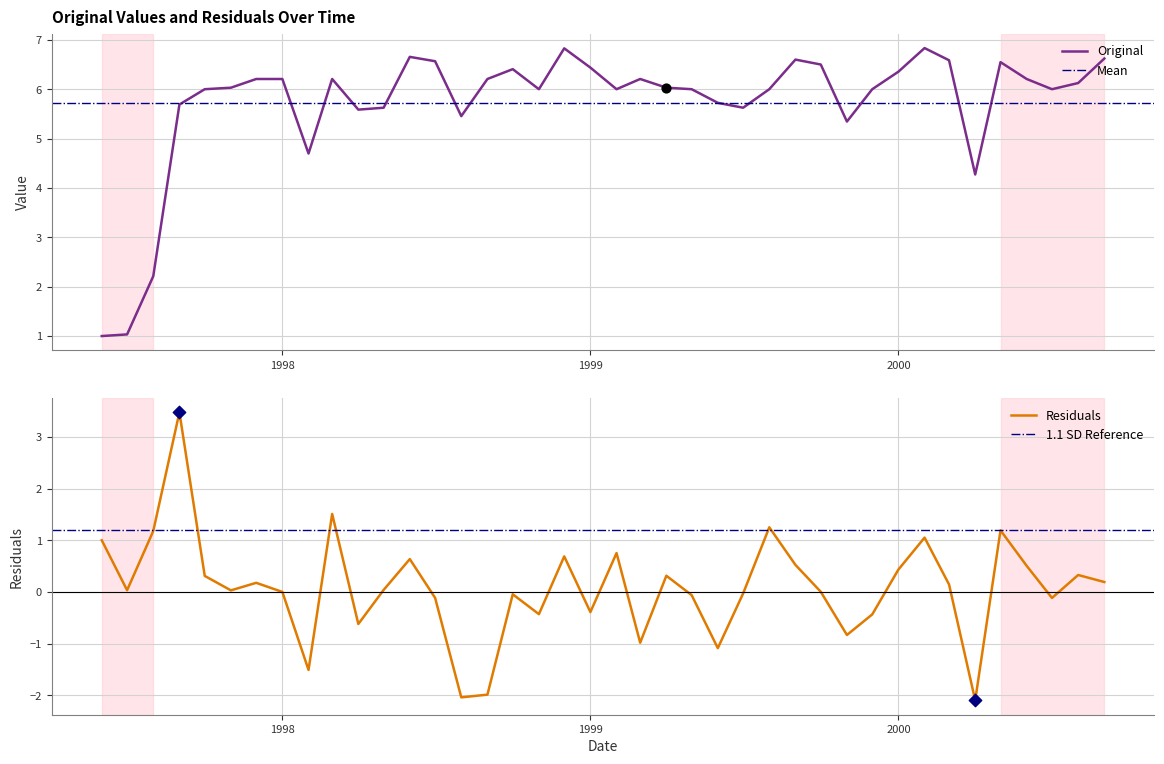

At which category is the sum across all series the highest?

1997-09-01